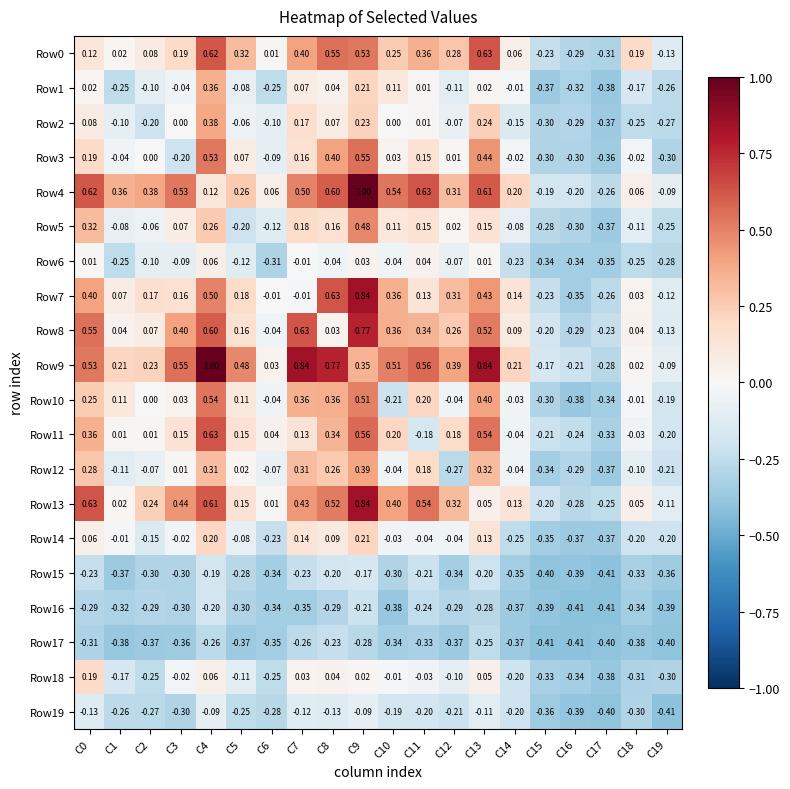

Is the value of Row15 at C6 greater than the value of Row3 at C11?

No